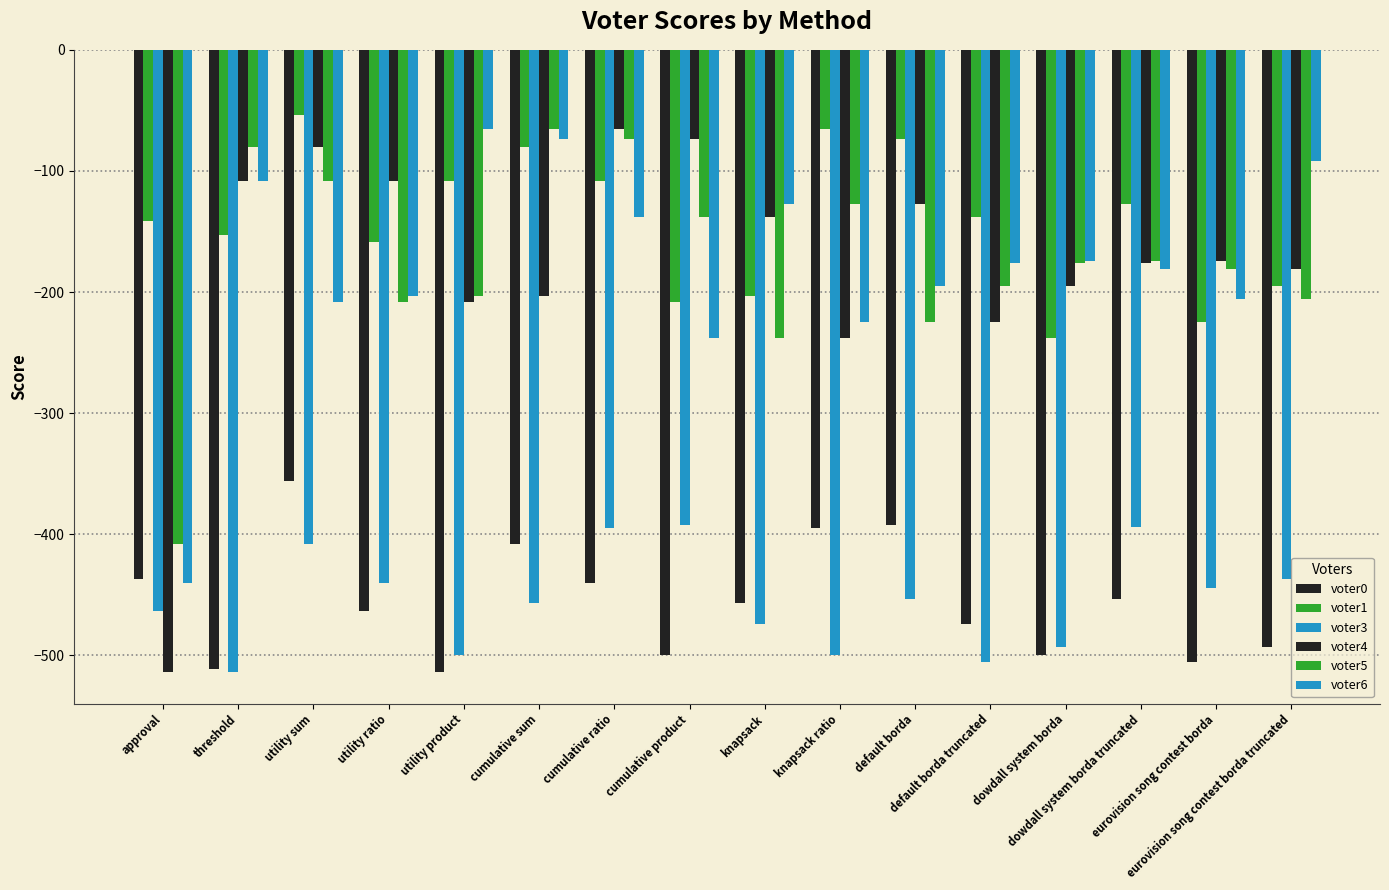

How many bars are there in each group?

6